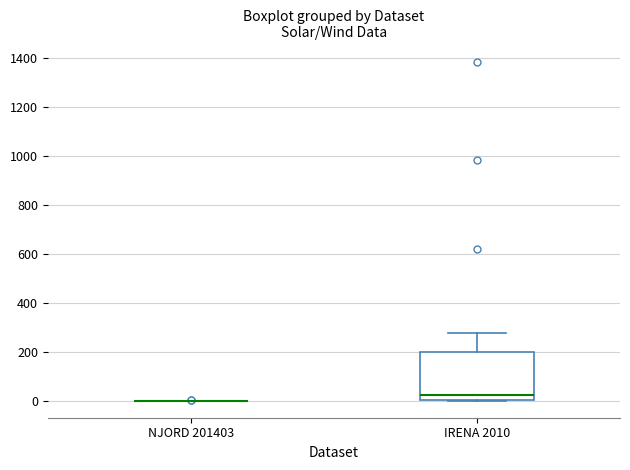

Which box is the tallest, from its lower edge to its upper edge?

IRENA 2010